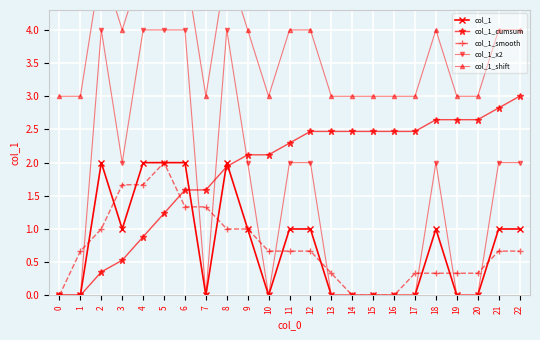

True or false: col_1_x2 has a value of 0.0 at 19.

True